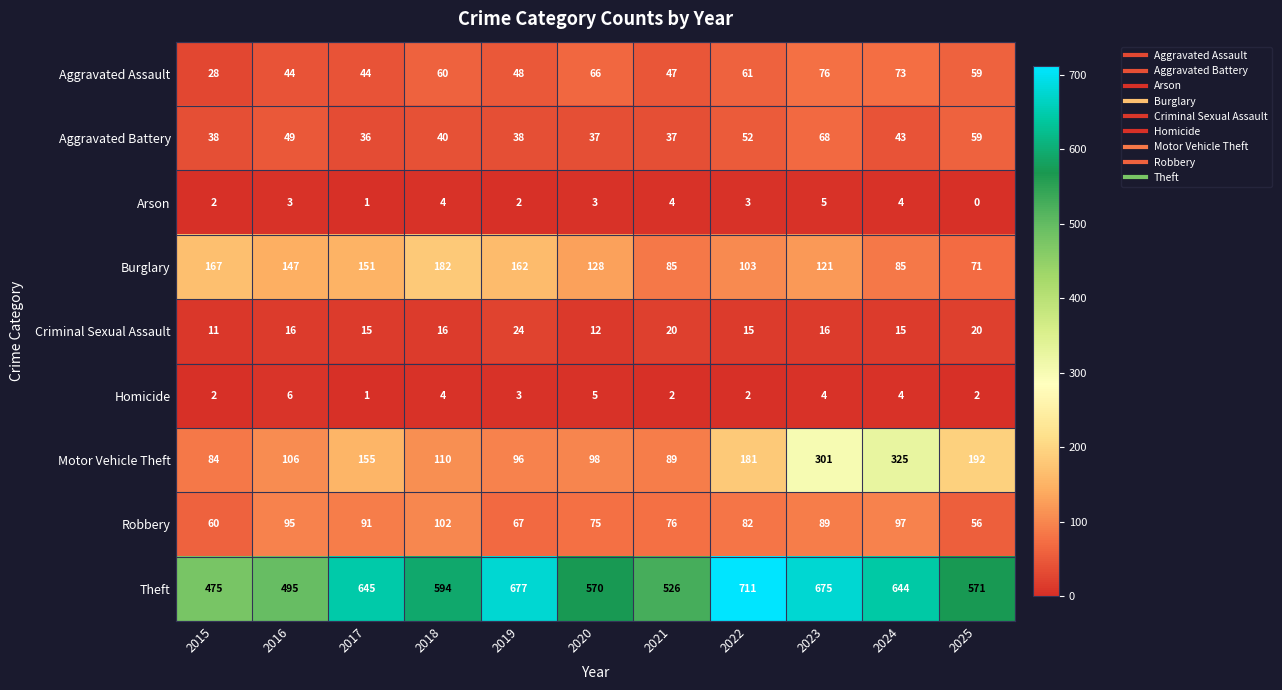

At which category is the sum across all series the highest?

2023